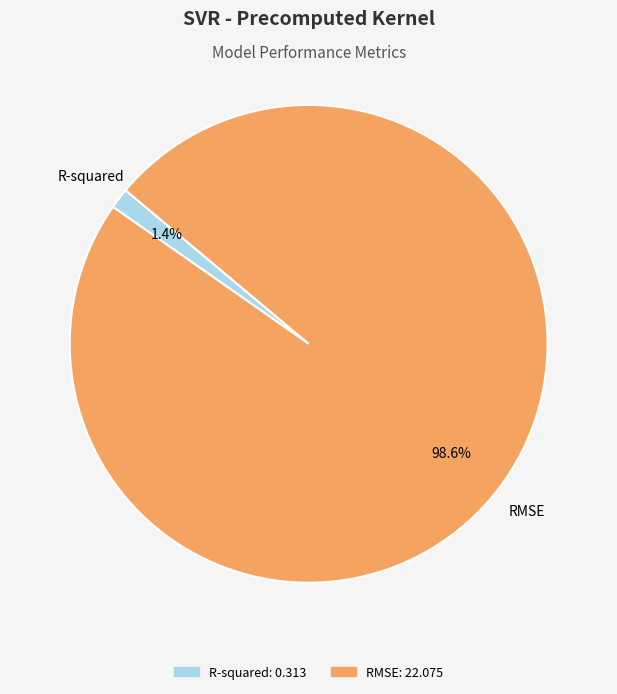

Is the sum of R-squared and RMSE greater than half?

Yes